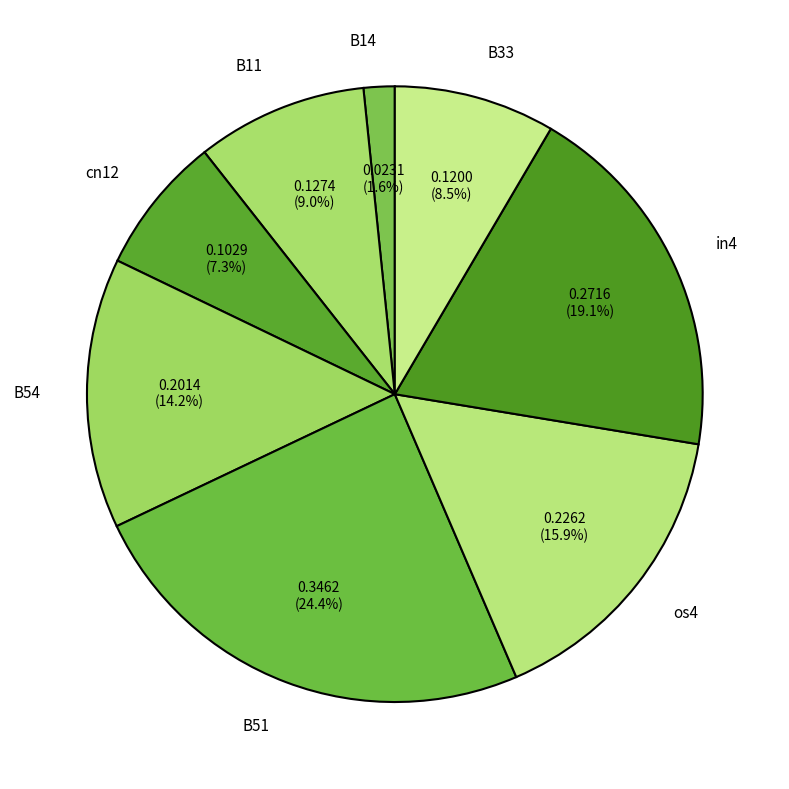

Rank the categories by value from highest to lowest.

B51, in4, os4, B54, B11, B33, cn12, B14